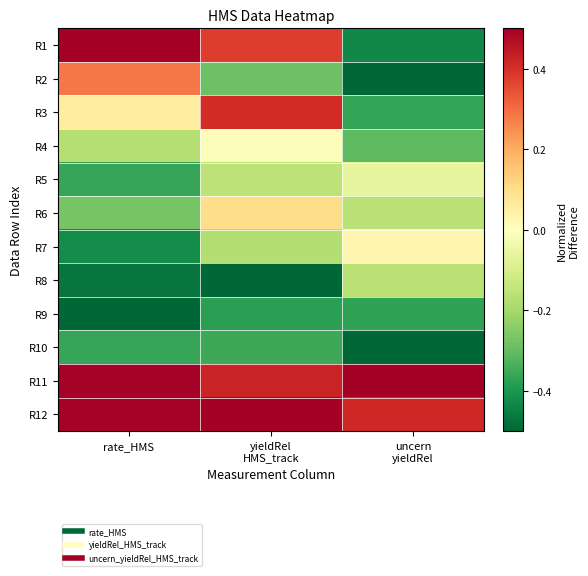

Reading right to left, transcribe all the data shown in this chart.

R1: uncern
yieldRel=-0.4	yieldRel
HMS_track=0.4	rate_HMS=0.5
R2: uncern
yieldRel=-0.5	yieldRel
HMS_track=-0.3	rate_HMS=0.3
R3: uncern
yieldRel=-0.4	yieldRel
HMS_track=0.4	rate_HMS=0.1
R4: uncern
yieldRel=-0.3	yieldRel
HMS_track=-0.0	rate_HMS=-0.2
R5: uncern
yieldRel=-0.1	yieldRel
HMS_track=-0.2	rate_HMS=-0.4
R6: uncern
yieldRel=-0.2	yieldRel
HMS_track=0.1	rate_HMS=-0.3
R7: uncern
yieldRel=0.0	yieldRel
HMS_track=-0.2	rate_HMS=-0.4
R8: uncern
yieldRel=-0.2	yieldRel
HMS_track=-0.5	rate_HMS=-0.5
R9: uncern
yieldRel=-0.4	yieldRel
HMS_track=-0.4	rate_HMS=-0.5
R10: uncern
yieldRel=-0.5	yieldRel
HMS_track=-0.4	rate_HMS=-0.4
R11: uncern
yieldRel=0.5	yieldRel
HMS_track=0.4	rate_HMS=0.5
R12: uncern
yieldRel=0.4	yieldRel
HMS_track=0.5	rate_HMS=0.5